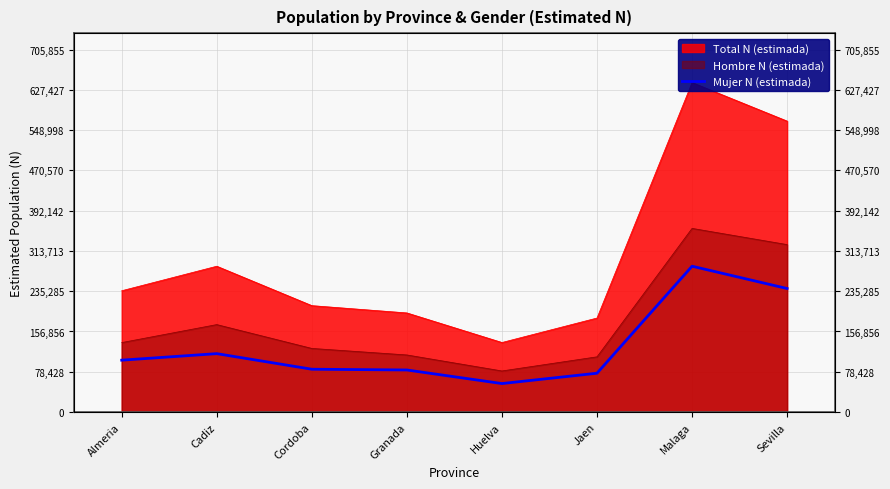

Which has a higher value, Sevilla or Cordoba?

Sevilla